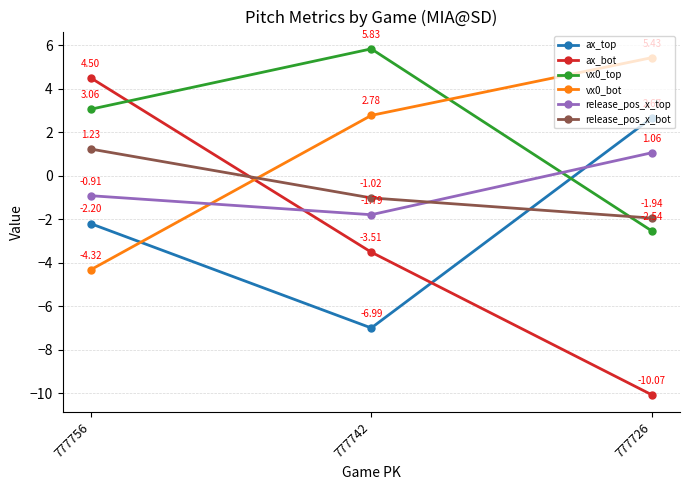

Is the value of vx0_bot at 777742 greater than the value of vx0_top at 777742?

No